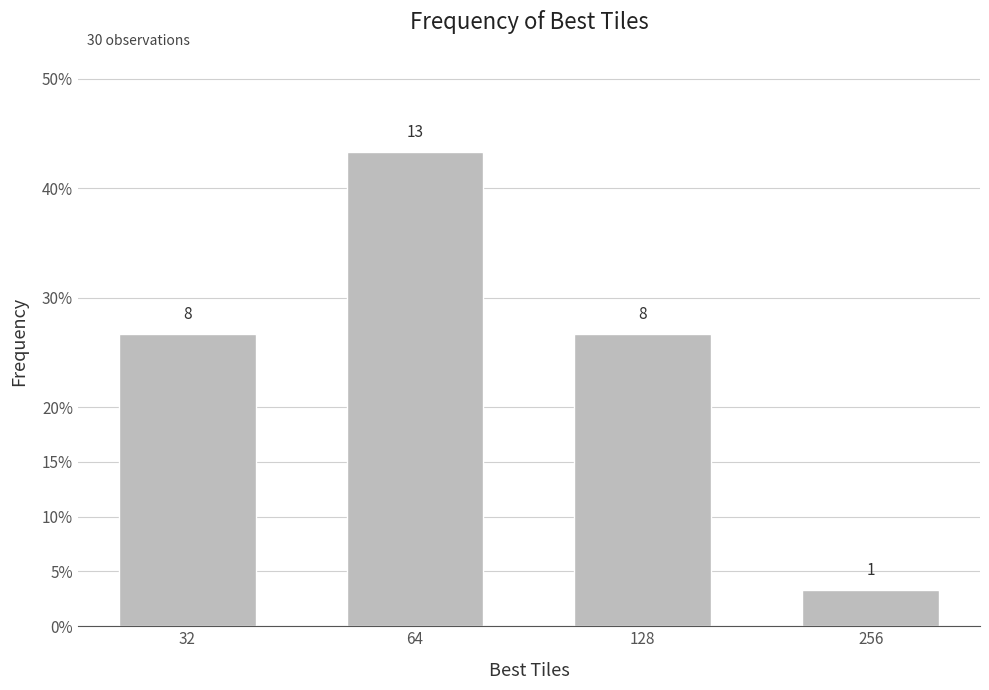

What is the change in value from 64 to 128?

-5